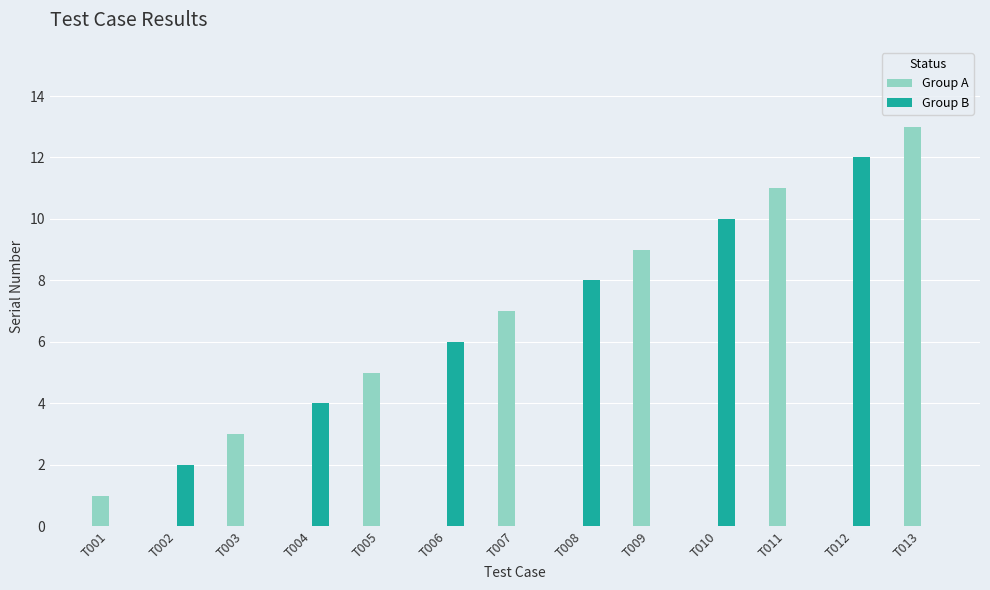

How many series are shown in this chart?

2